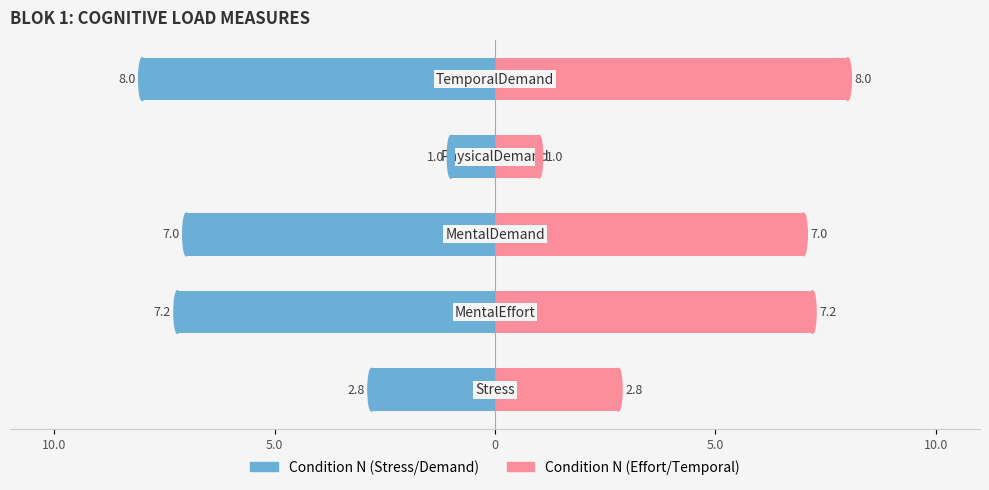

Does the chart contain stacked bars?

No